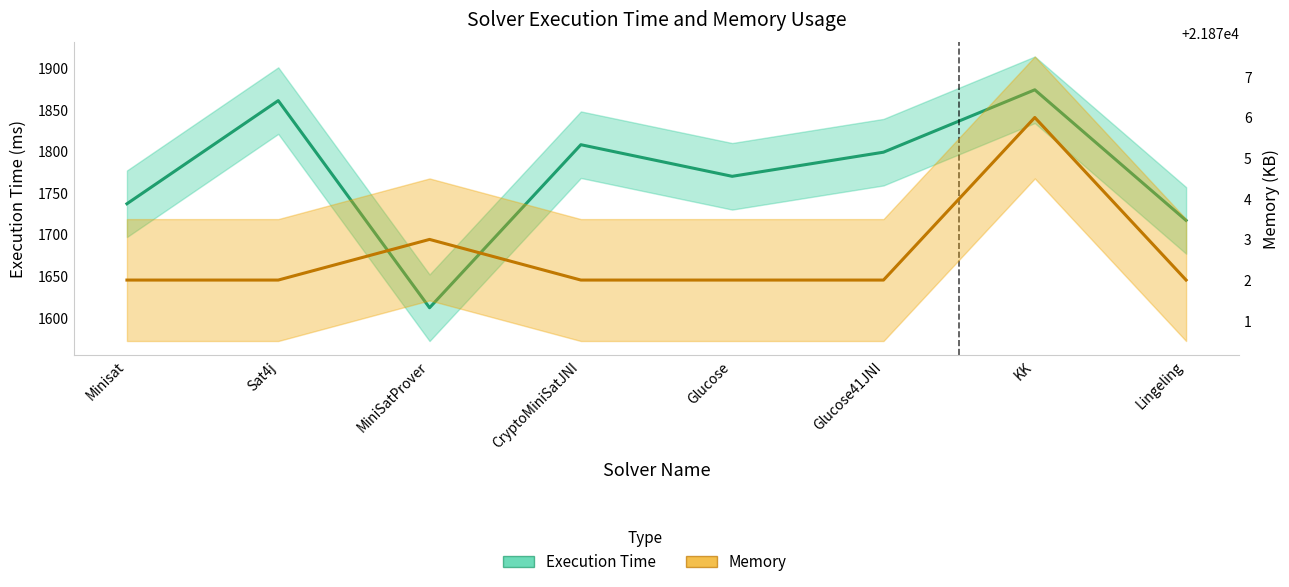

True or false: Execution Time and Memory cross at least once.

False